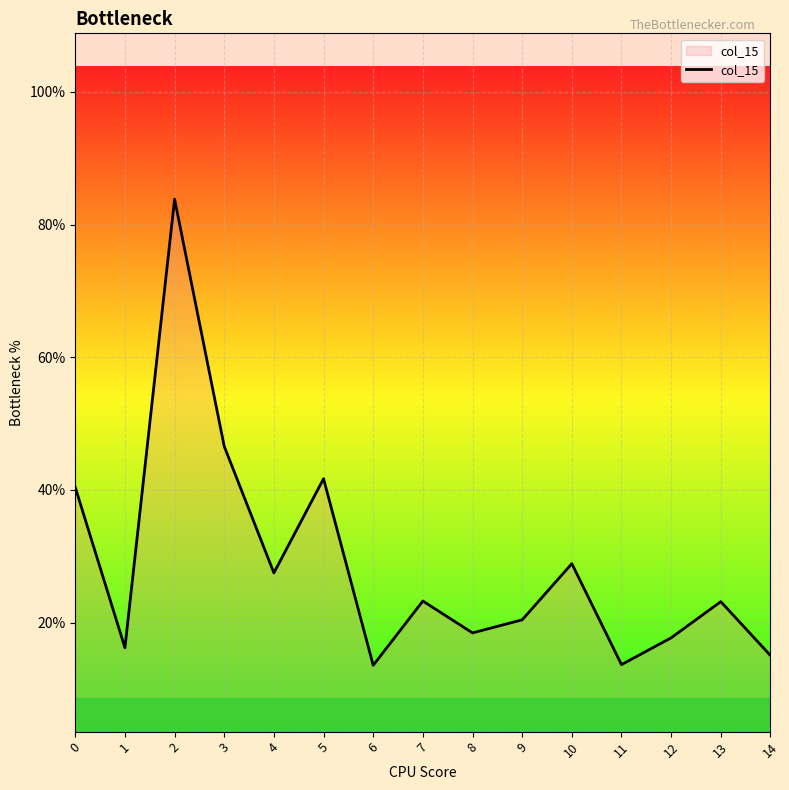

Does the chart have visible grid lines?

Yes